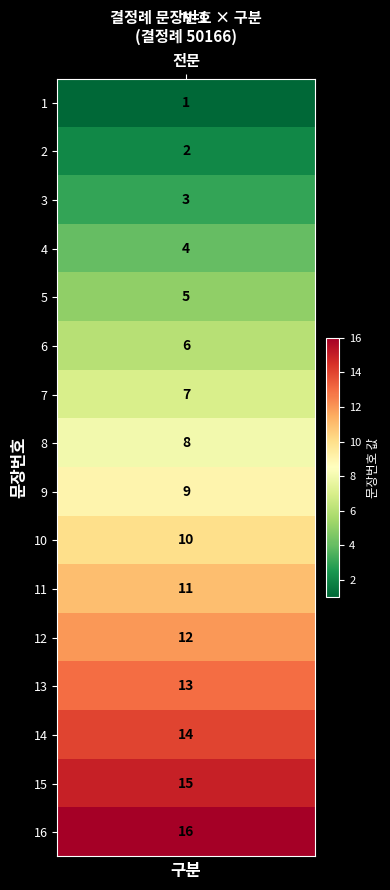

Where is the data nearest to the value 8?

8